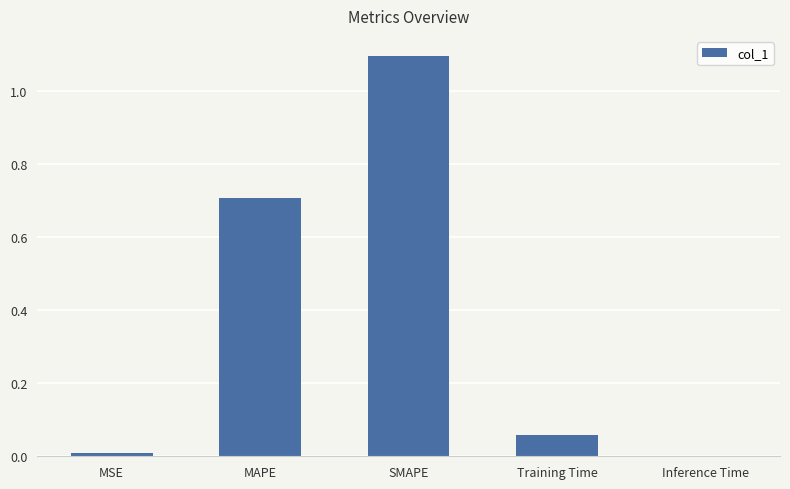

What is the difference between the values at MSE and SMAPE?

1.1